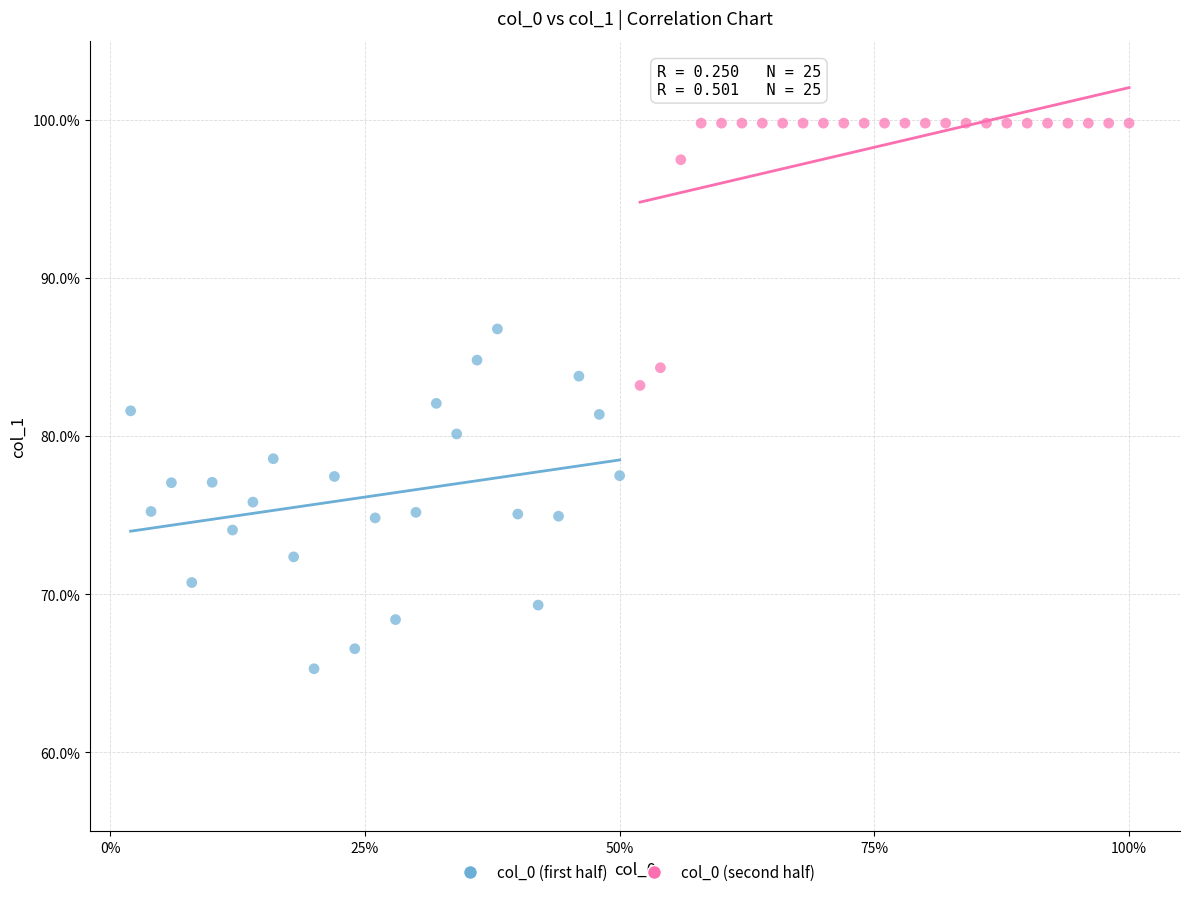

Which series has the widest spread of Y values?

col_0 (first half)